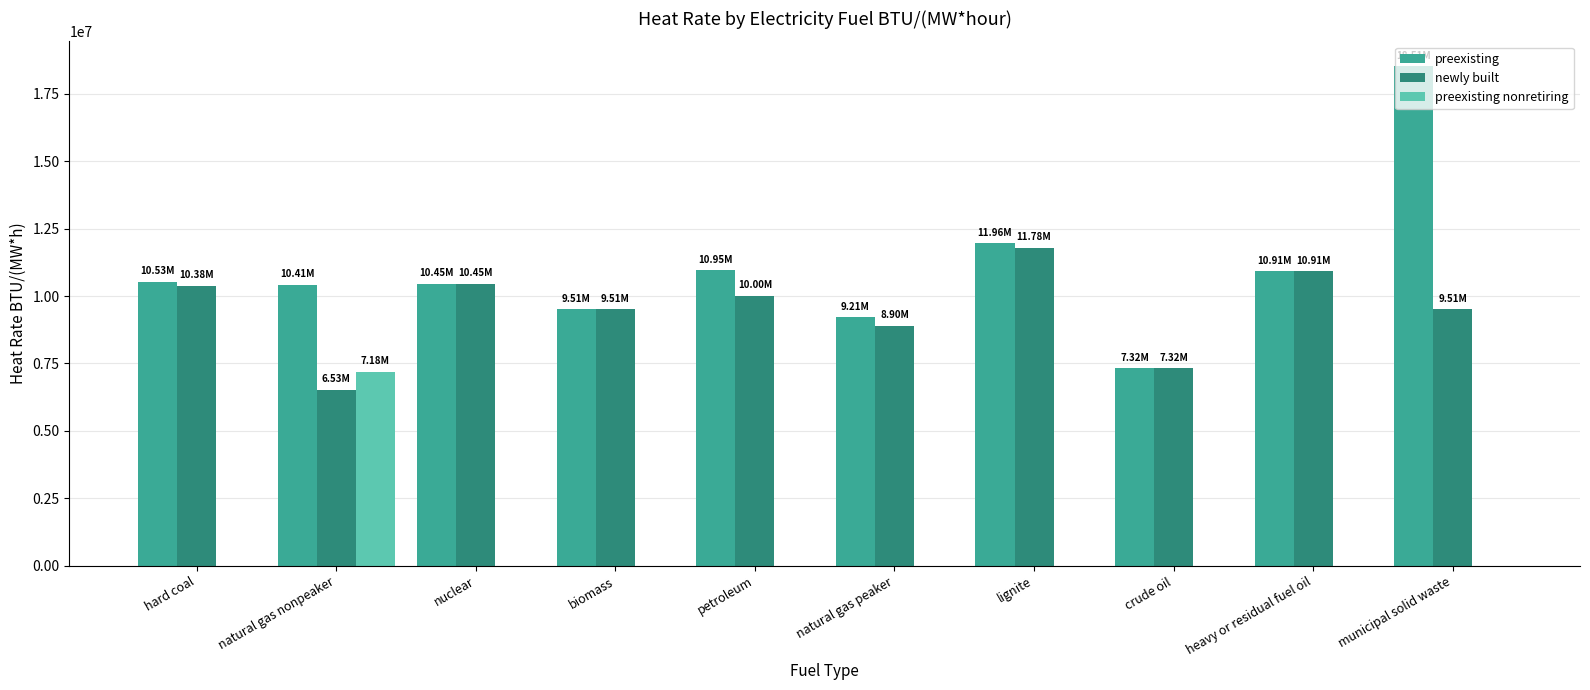

Count the number of data series in this chart.

3